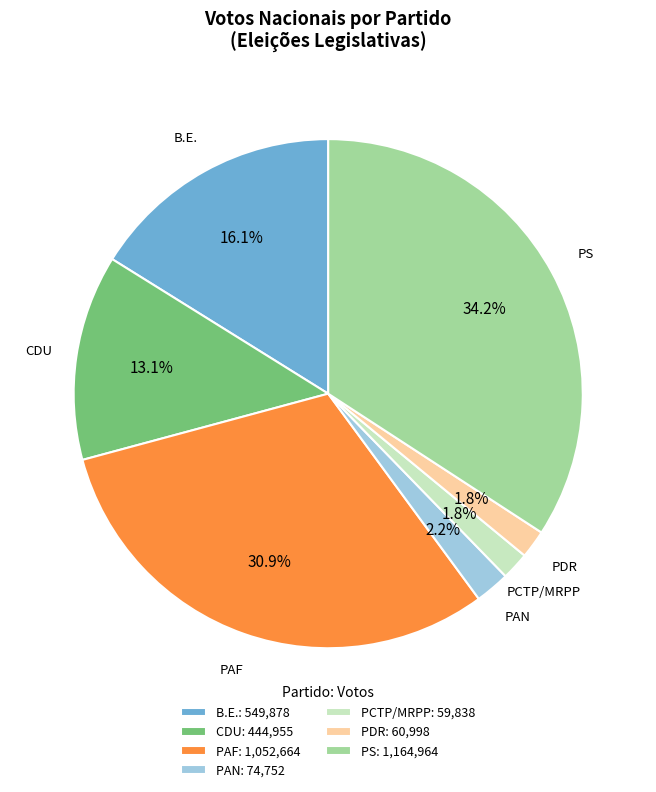

To the nearest percent, what portion does PAN represent?

2%